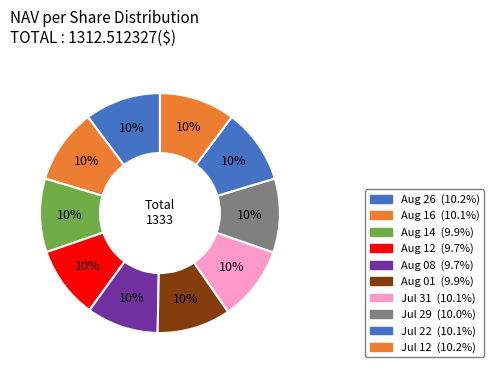

Count the number of slices in the pie.

10